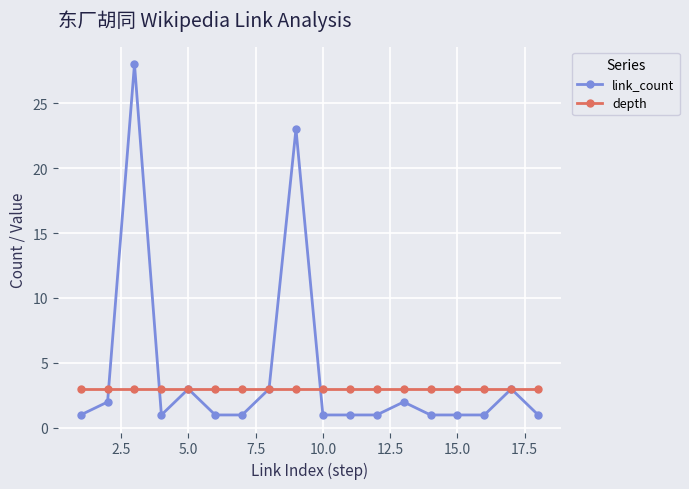

True or false: link_count and depth cross at least once.

True